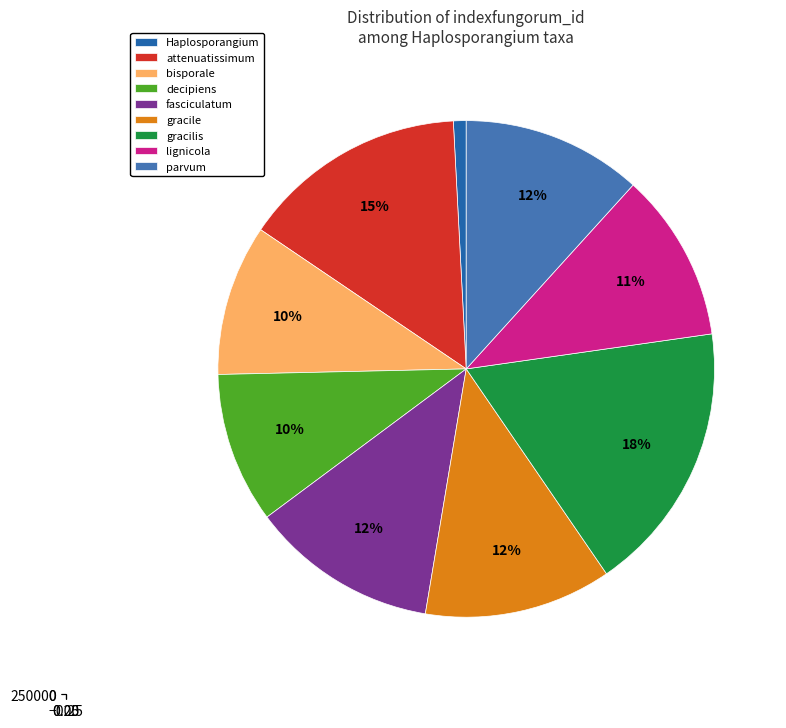

Is the sum of bisporale and decipiens greater than half?

No